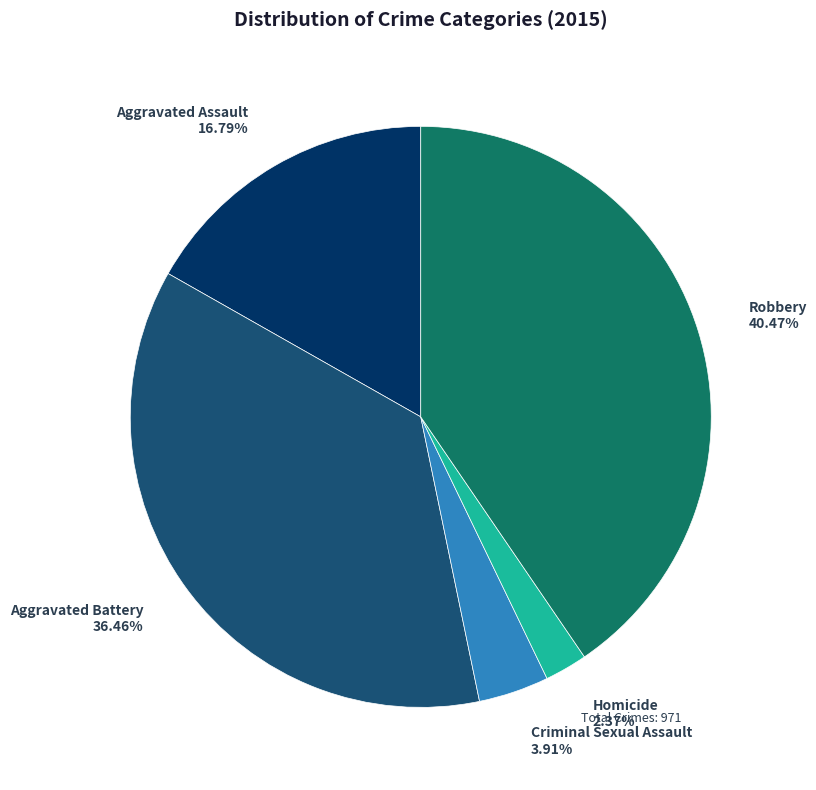

To the nearest percent, what is the average slice percentage?

20%